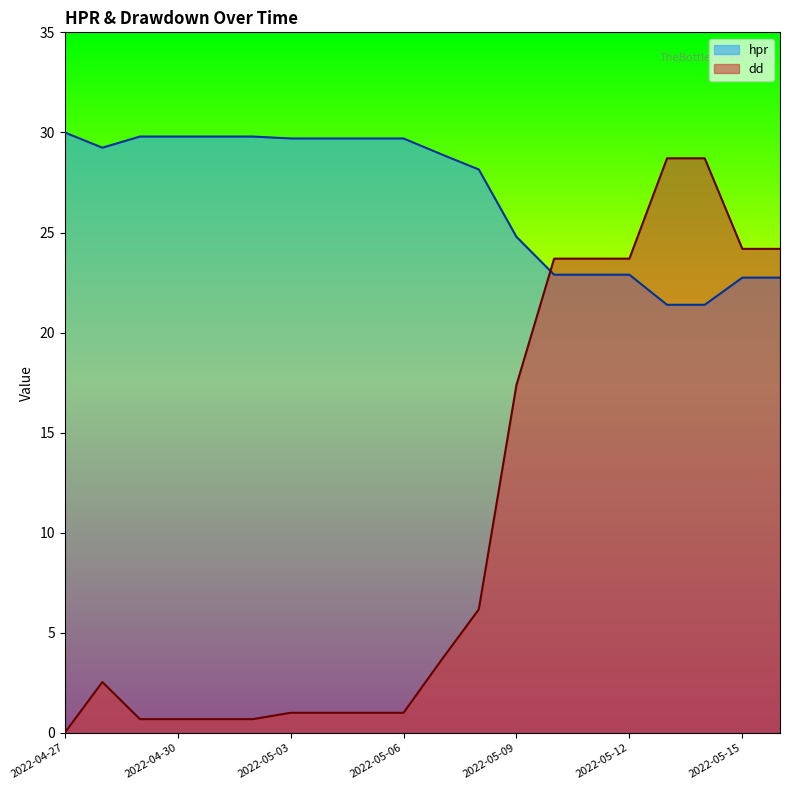

Between 2022-05-12 and 2022-05-02, which is larger?

2022-05-02